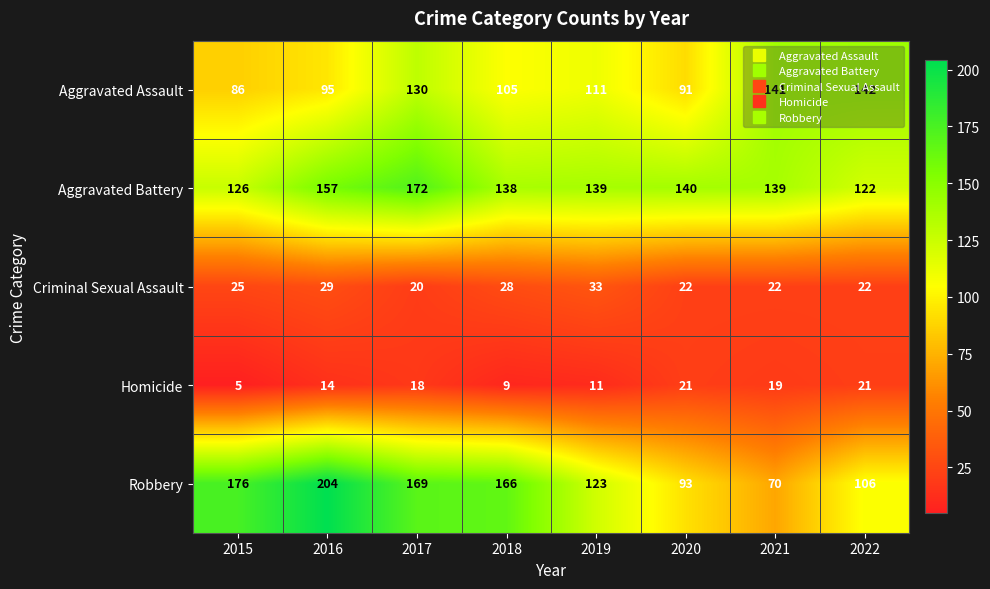

What is the minimum value shown in the chart?

5